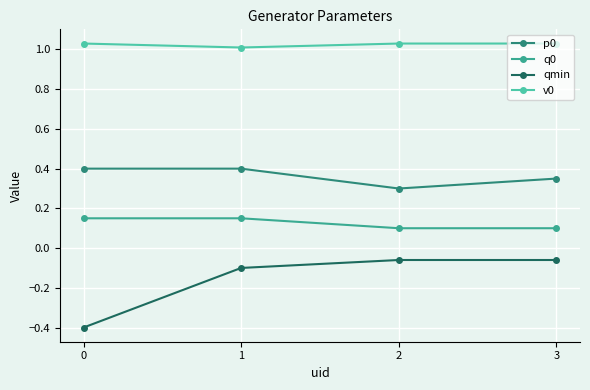

Rank the series at 1 from highest to lowest value.

v0, p0, q0, qmin